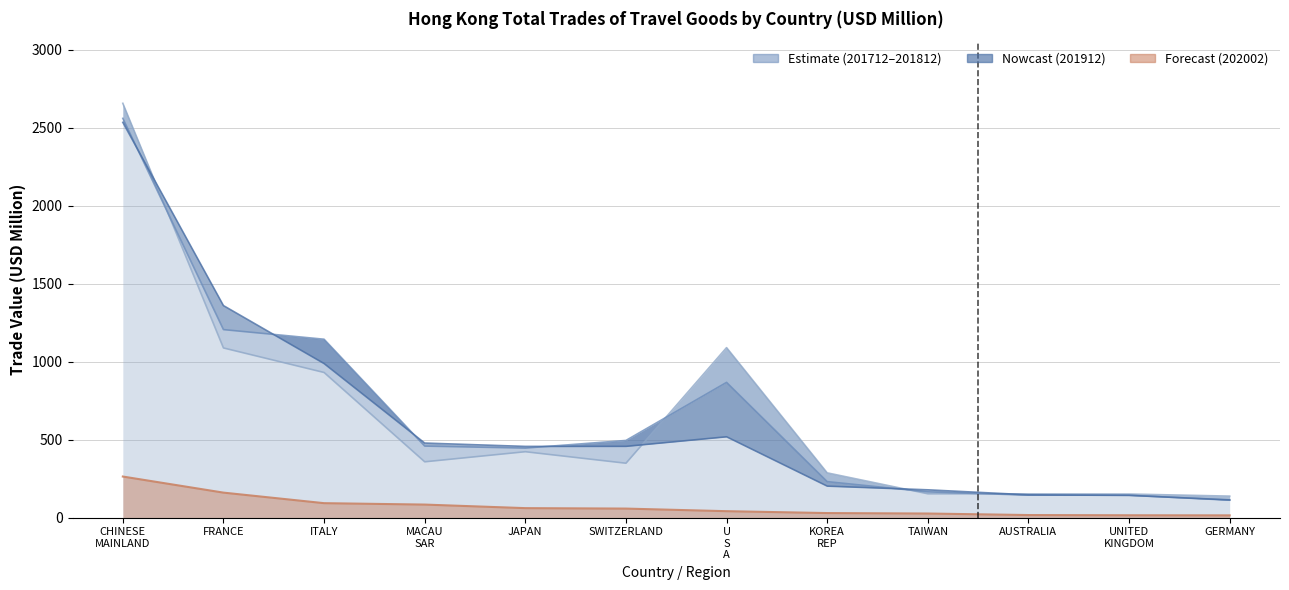

What position from the right is U S A?

6